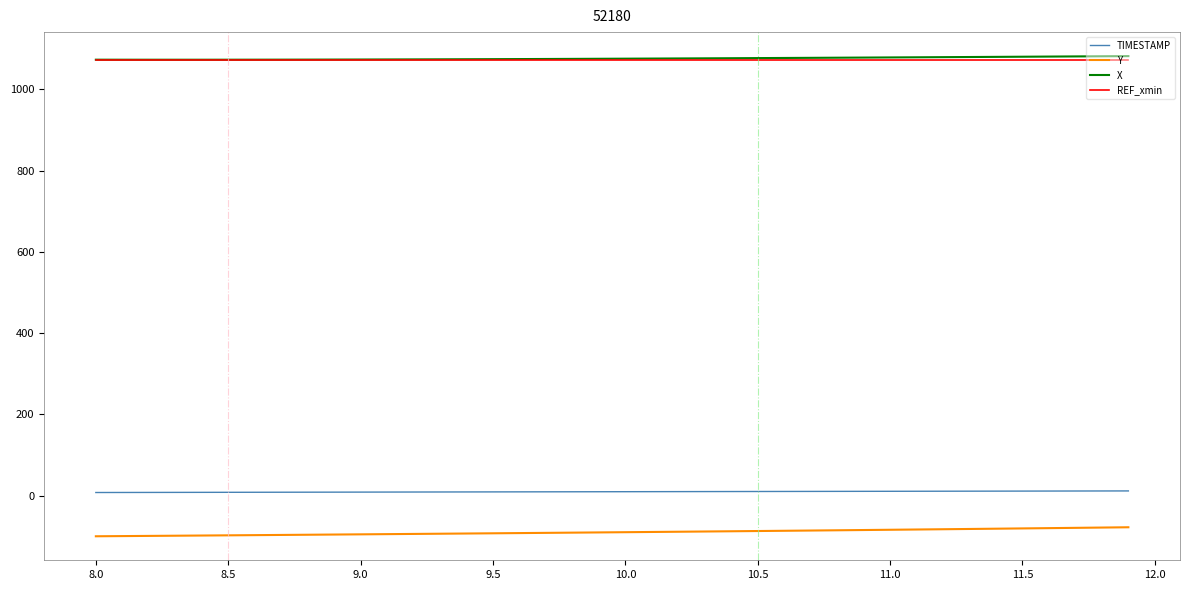

True or false: X and TIMESTAMP cross at least once.

False